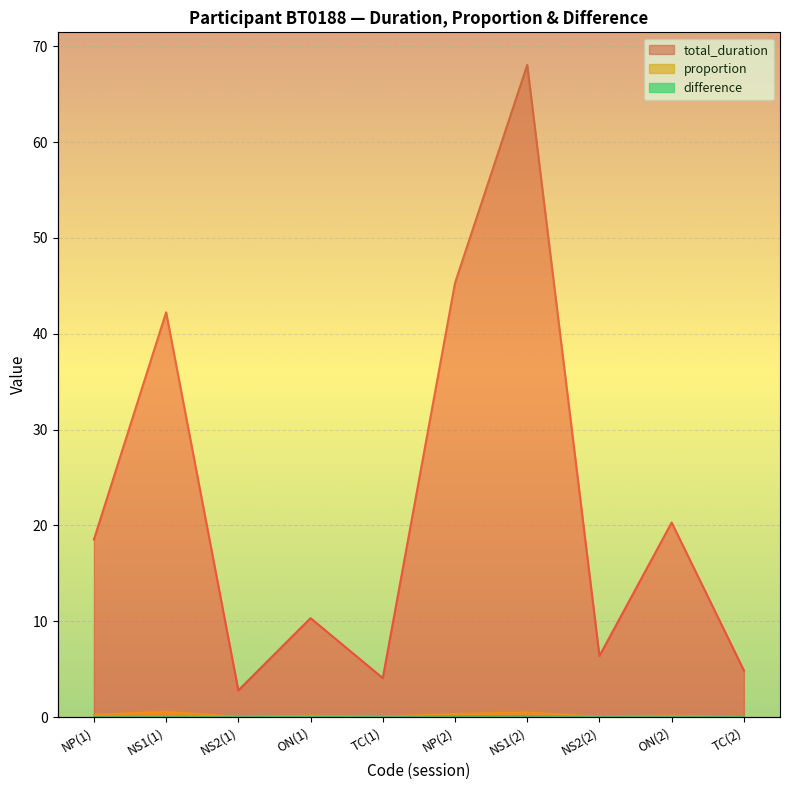

Reading right to left, list all the values displayed in this chart.

total_duration: 4.9	20.3	6.4	68.1	45.3	4.1	10.3	2.8	42.2	18.5
proportion: 0.0	0.1	0.0	0.5	0.3	0.1	0.1	0.0	0.5	0.2
difference: 0.0	0.0	0.0	0.1	0.1	0.0	0.0	0.0	0.0	0.0